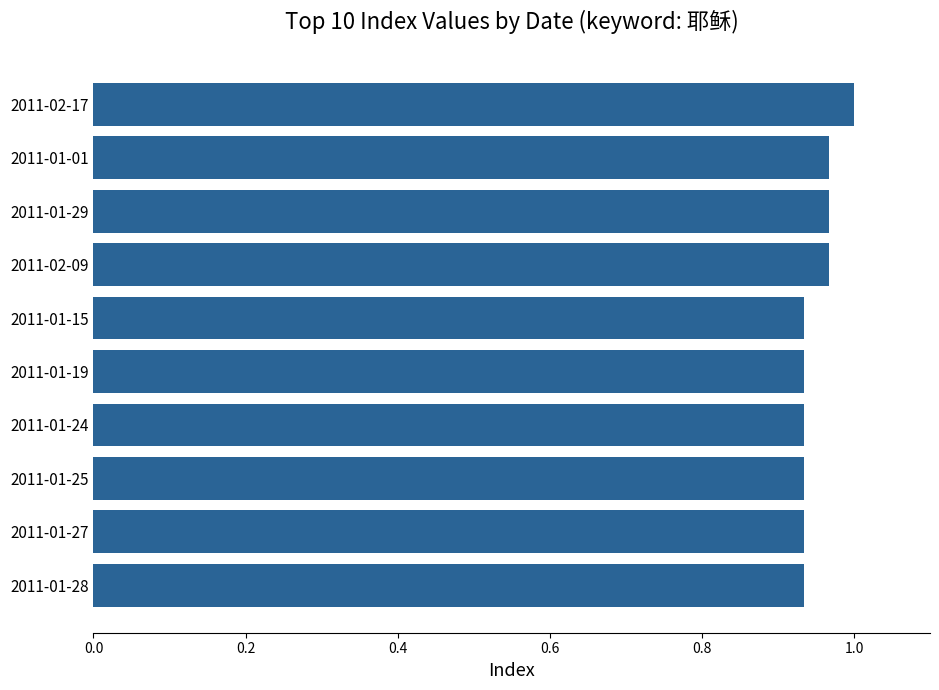

What is the sum of all values?

9.5